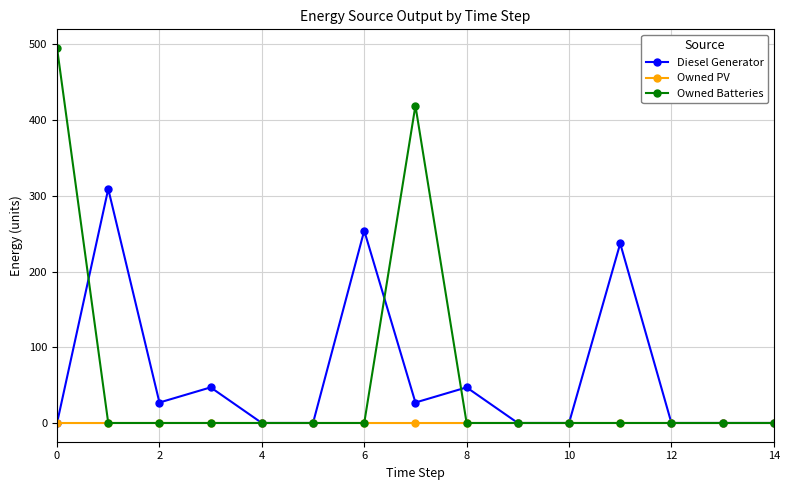

How many data points does each series have?

15